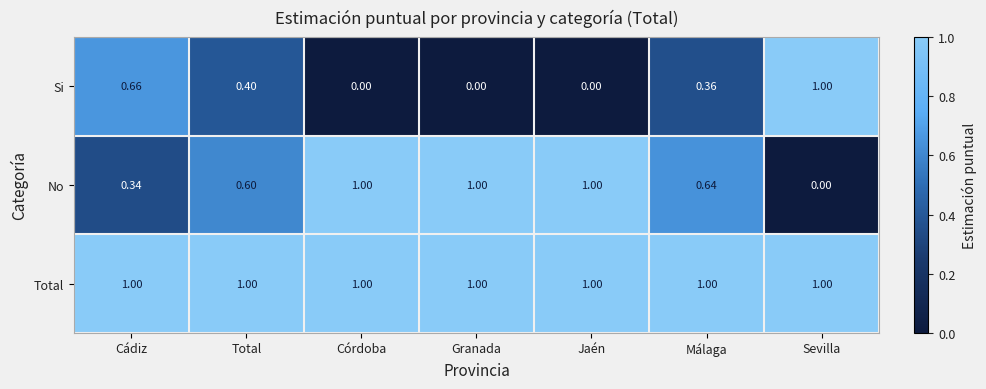

At which label does Si reach its peak?

Sevilla